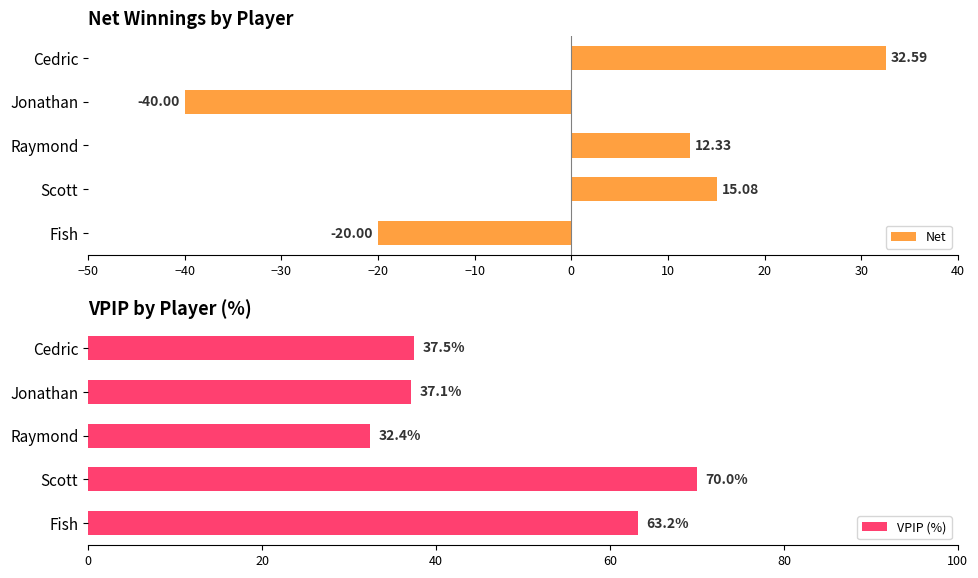

Count the number of data series in this chart.

2